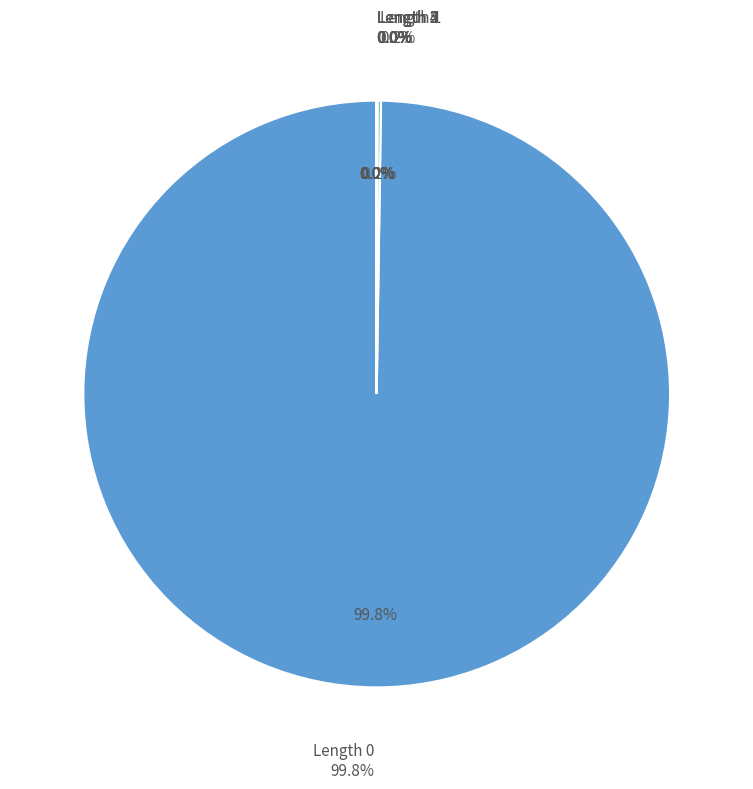

Which has a higher value, Length 0 or Length 5?

Length 0